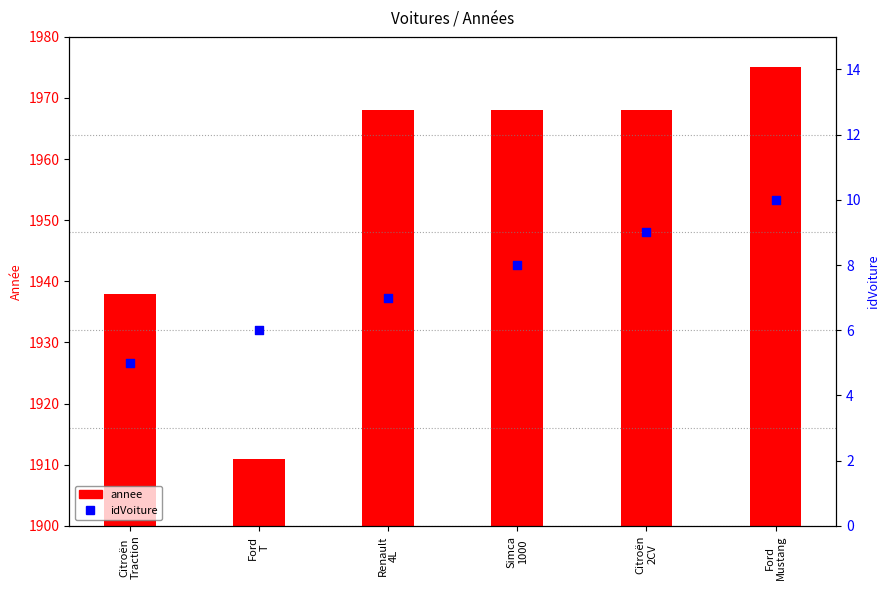

Which series has the largest total across all categories?

annee